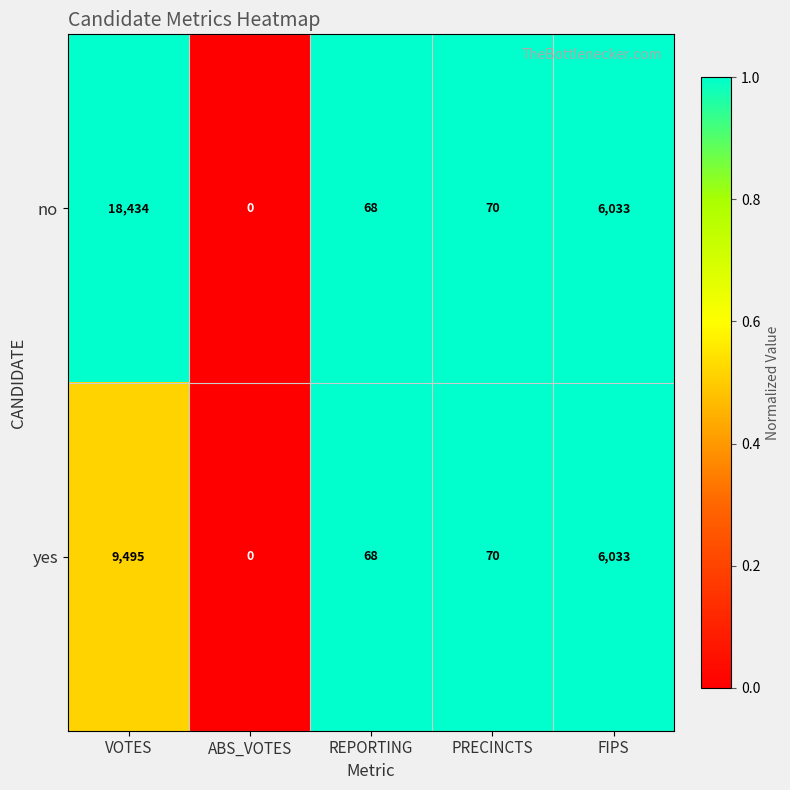

Reading left to right, extract all data points from this chart.

no: VOTES=18434	ABS_VOTES=0	REPORTING=68	PRECINCTS=70	FIPS=6033
yes: VOTES=9495	ABS_VOTES=0	REPORTING=68	PRECINCTS=70	FIPS=6033